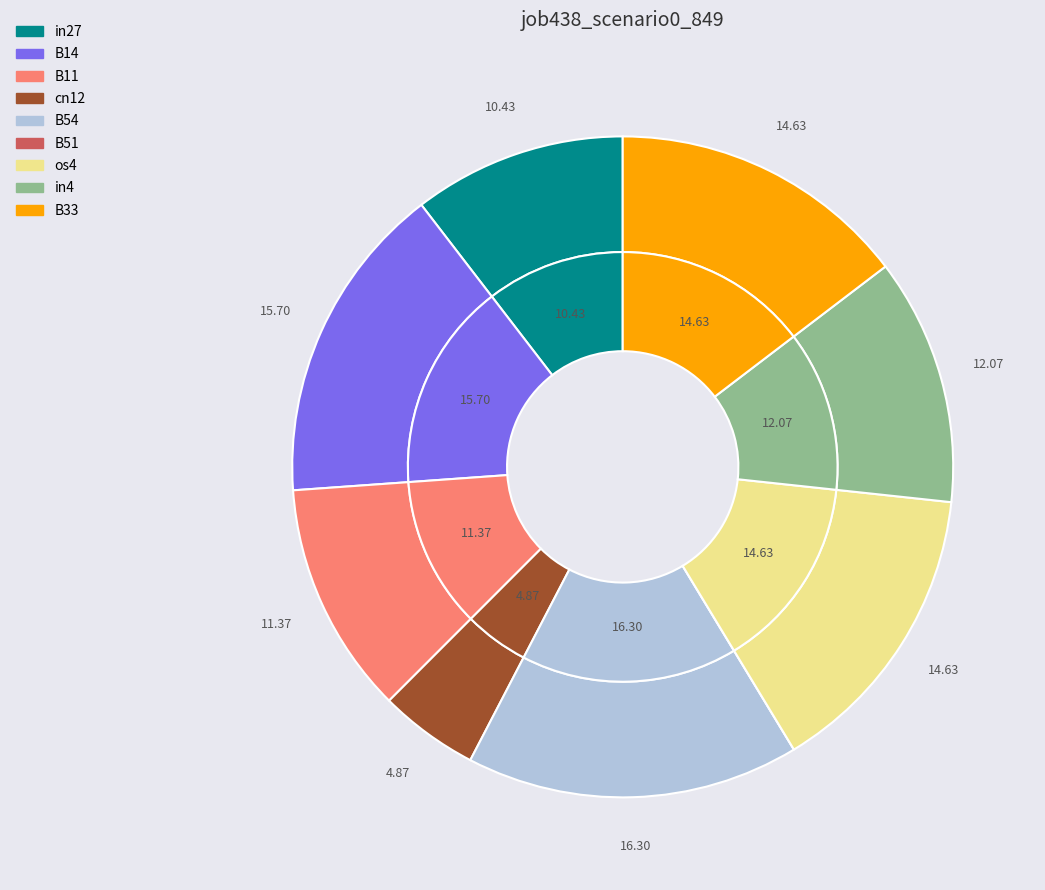

What portion of the pie excludes os4?

85.4%